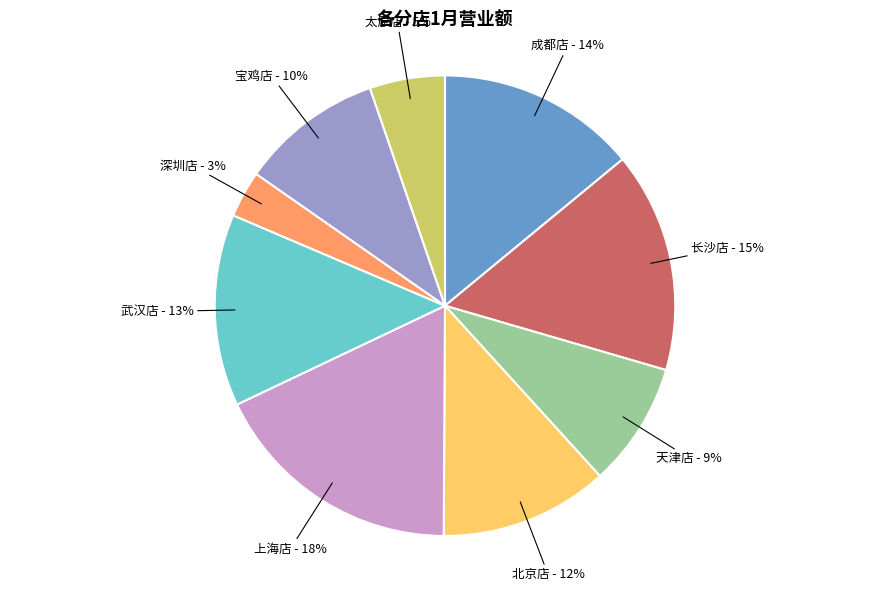

To the nearest percent, what is the difference between the 天津店 and 宝鸡店 slice percentages?

1%